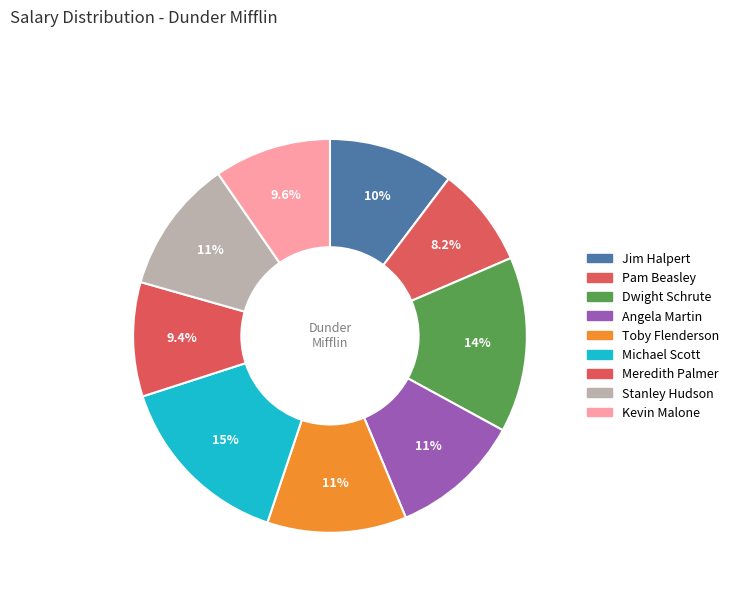

How many slices are in this pie chart?

9